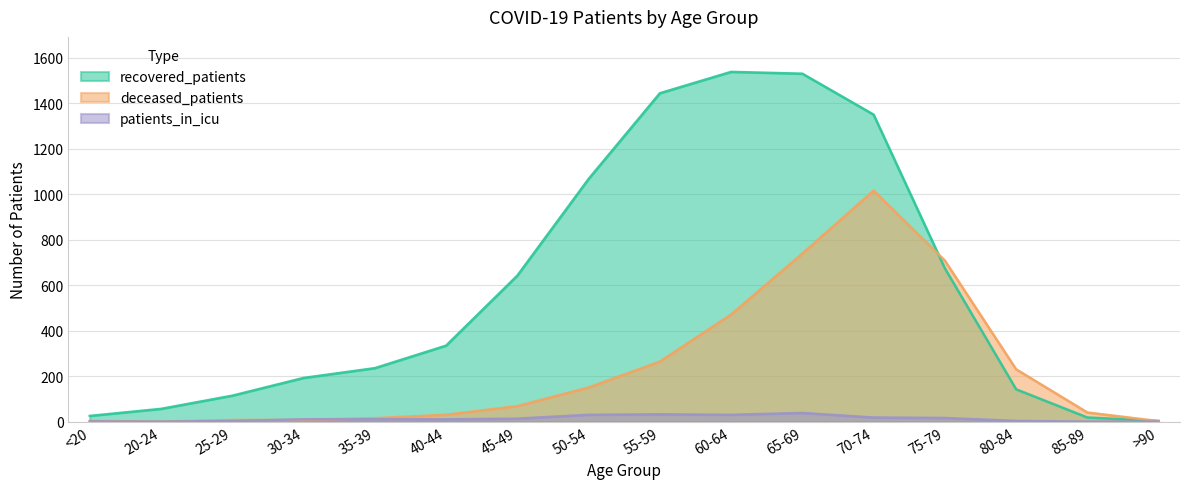

Reading right to left, transcribe all the data shown in this chart.

recovered_patients: >90=3	85-89=18	80-84=142	75-79=674	70-74=1350	65-69=1530	60-64=1538	55-59=1444	50-54=1067	45-49=642	40-44=334	35-39=235	30-34=192	25-29=114	20-24=56	<20=25
deceased_patients: >90=2	85-89=40	80-84=230	75-79=708	70-74=1016	65-69=739	60-64=471	55-59=264	50-54=150	45-49=68	40-44=30	35-39=15	30-34=7	25-29=7	20-24=0	<20=3
patients_in_icu: >90=0	85-89=0	80-84=3	75-79=16	70-74=18	65-69=38	60-64=30	55-59=32	50-54=30	45-49=13	40-44=10	35-39=11	30-34=10	25-29=3	20-24=0	<20=1